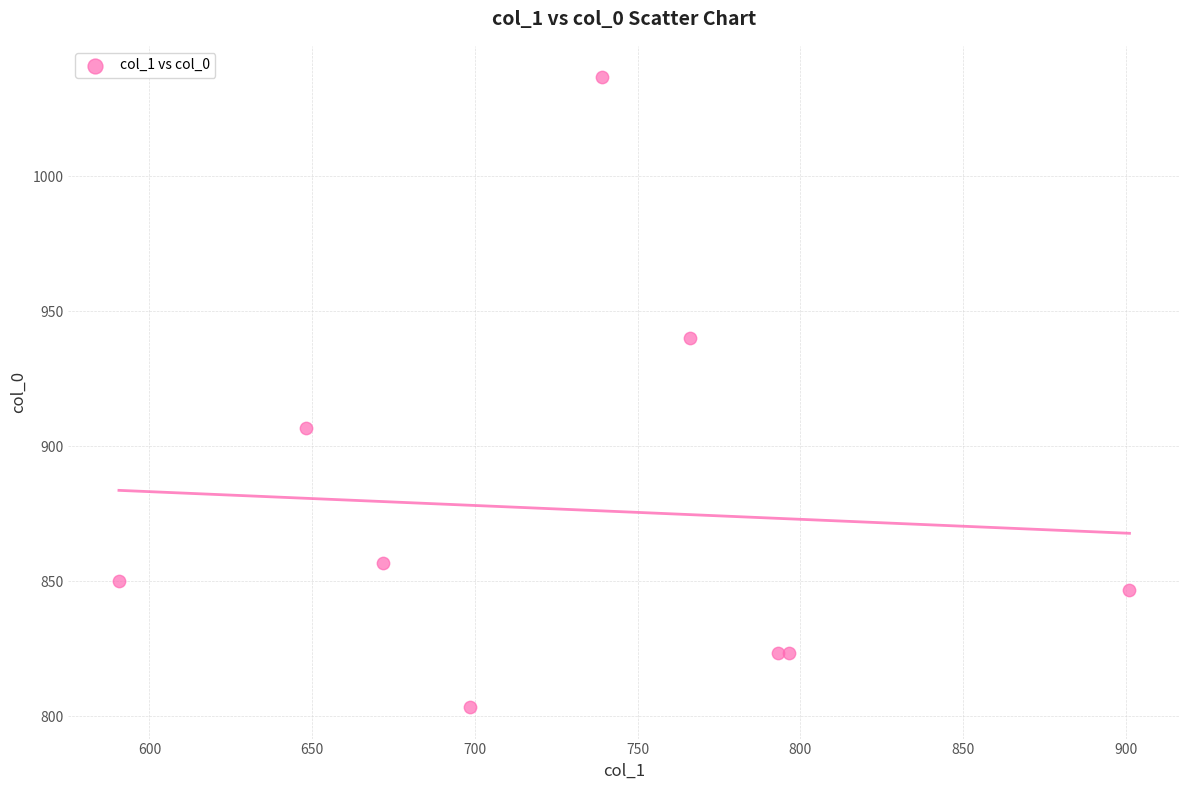

What Y value in the scatter plot is closest to 920?

906.7